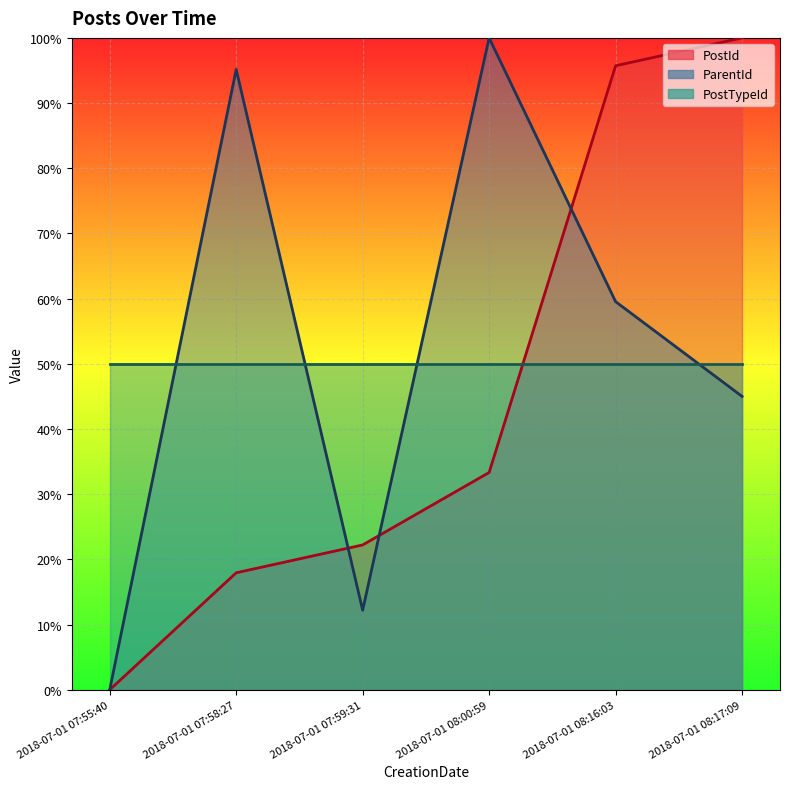

At which category does ParentId reach its first local valley?

2018-07-01 07:59:31